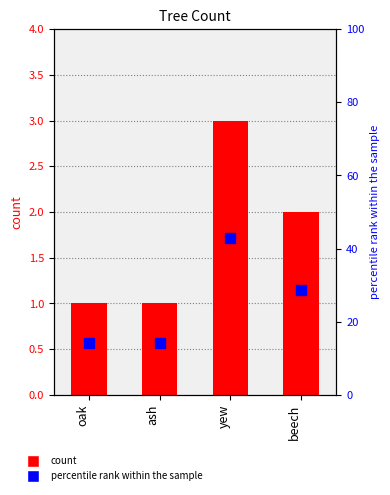

Which series has the largest total across all categories?

percentile rank within the sample